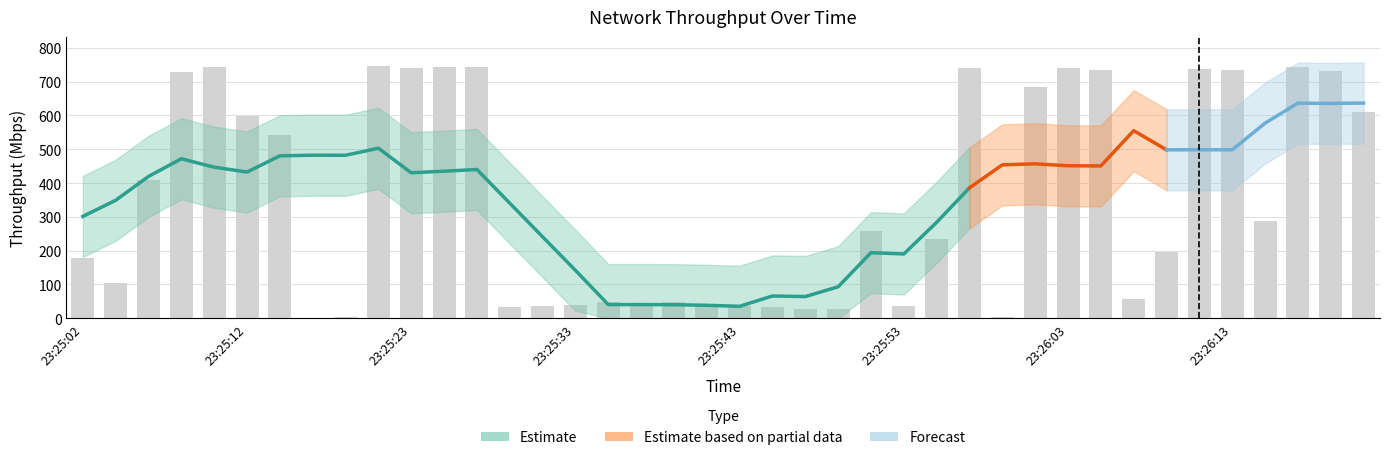

Reading left to right, extract all data points from this chart.

23:25:02=176.8	23:25:04=103.9	23:25:06=409.7	23:25:08=728.5	23:25:10=744.6	23:25:12=597.6	23:25:14=542.6	23:25:16=2.0	23:25:18=4.0	23:25:21=745.3	23:25:23=741.2	23:25:25=743.5	23:25:27=743.2	23:25:29=34.0	23:25:31=35.0	23:25:33=39.0	23:25:35=47.9	23:25:37=44.0	23:25:39=49.0	23:25:41=33.0	23:25:43=35.0	23:25:45=32.0	23:25:47=27.0	23:25:49=27.0	23:25:51=257.9	23:25:53=37.0	23:25:55=235.8	23:25:57=741.5	23:25:59=5.0	23:26:01=683.4	23:26:03=741.3	23:26:05=733.5	23:26:07=57.9	23:26:09=195.9	23:26:11=738.5	23:26:13=734.9	23:26:15=286.7	23:26:17=742.5	23:26:19=732.7	23:26:21=610.4